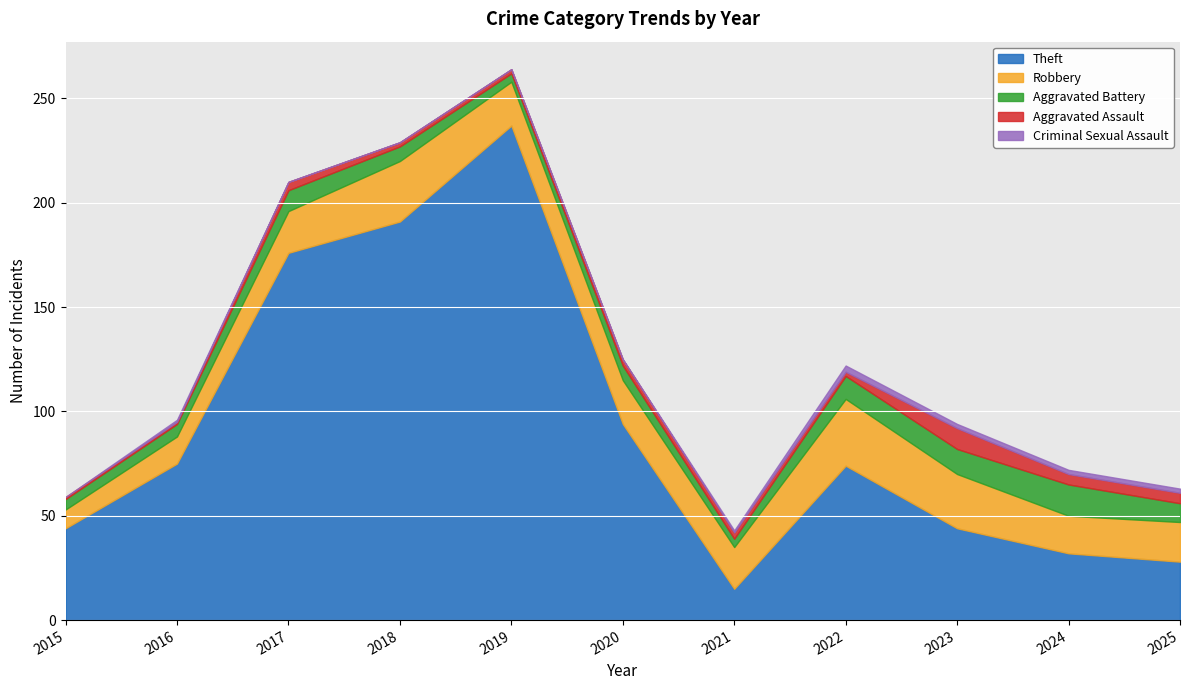

The Aggravated Assault series shows 5 at 2025. True or false?

True